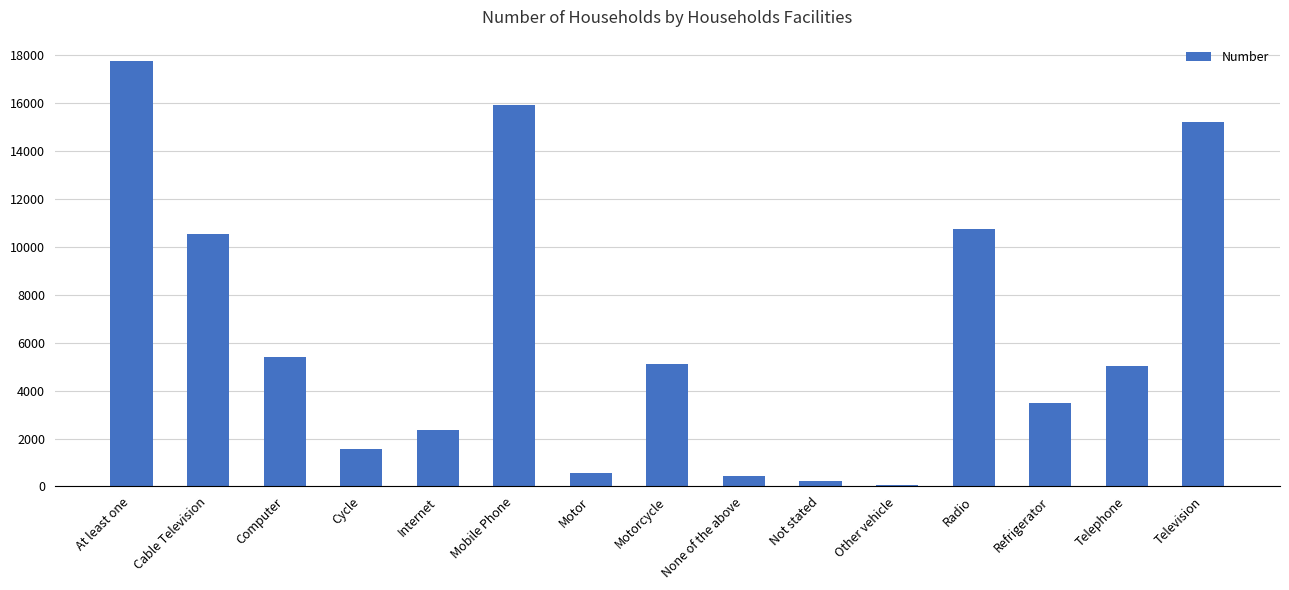

Which category has the highest value across all series?

At least one